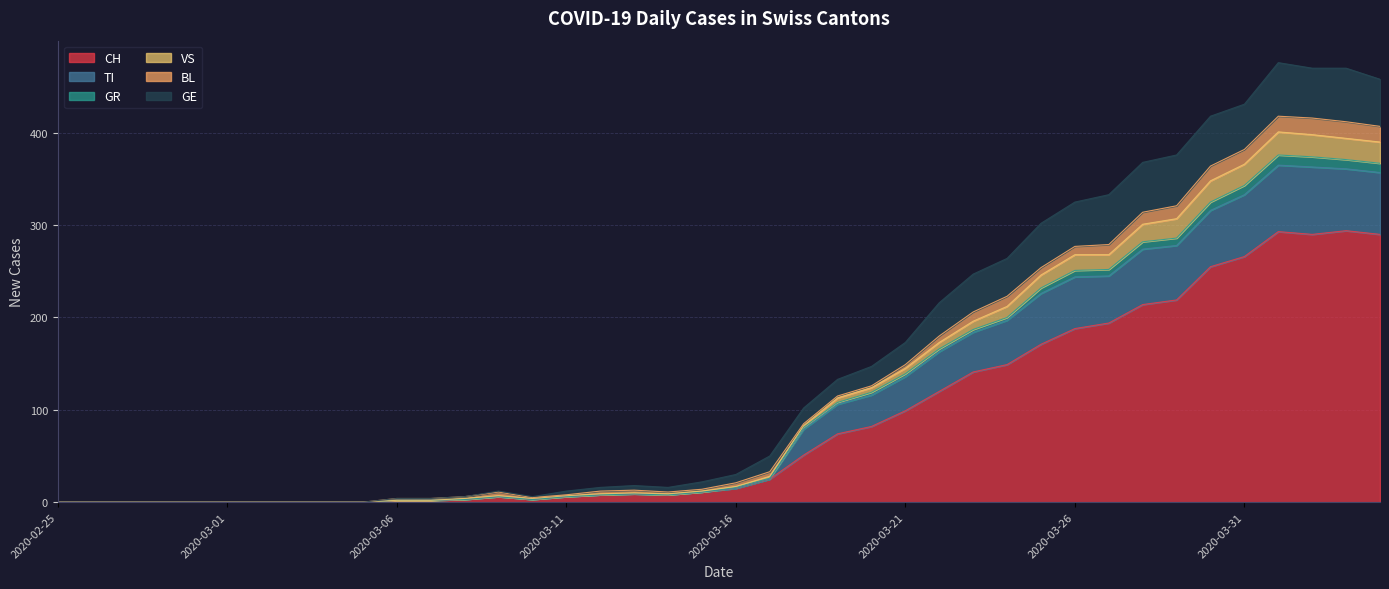

What is the maximum value for CH?

294